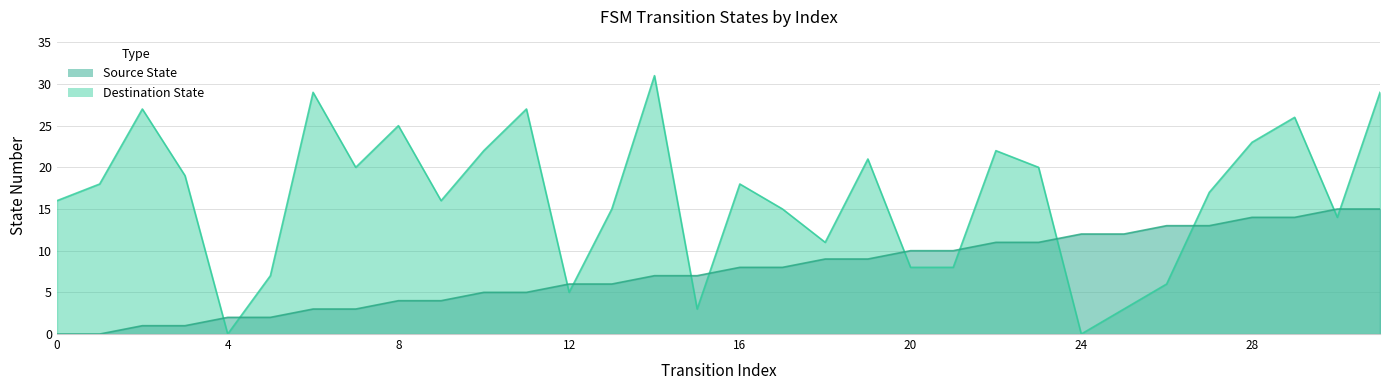

At 24, list the series in order from smallest to largest.

destination_state, source_state